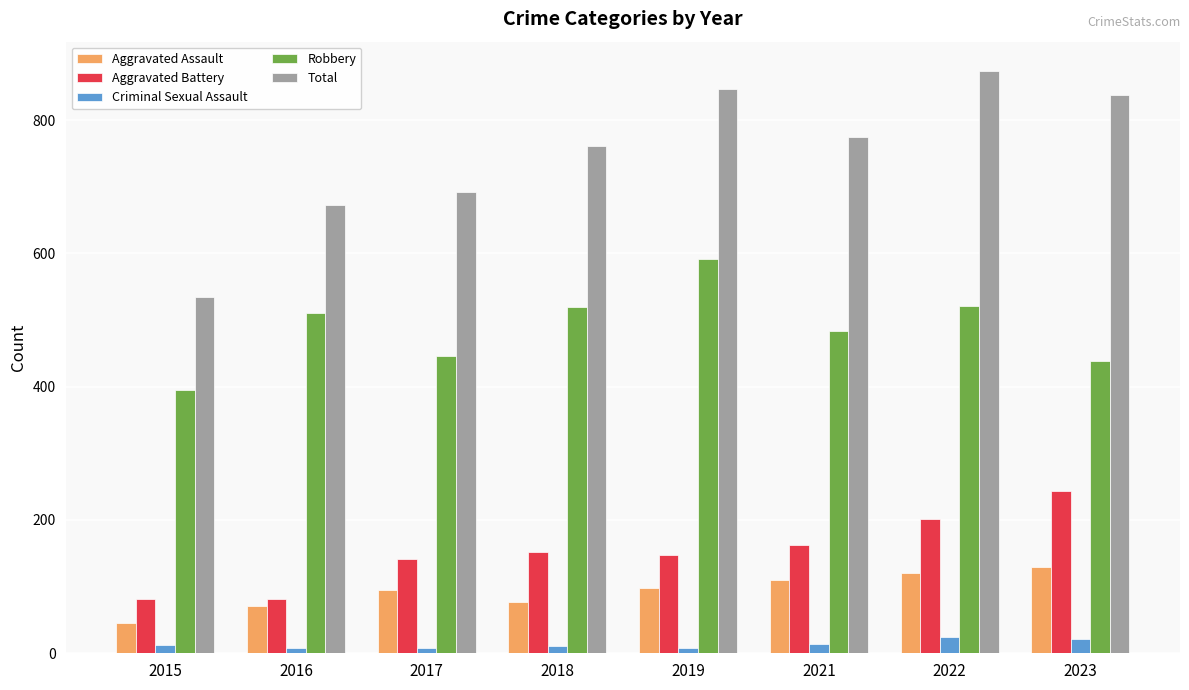

How many data points does each series have?

8